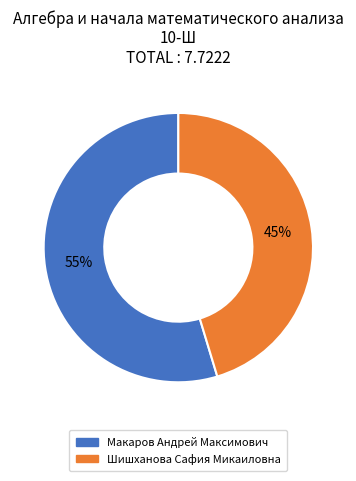

How many slices are in this pie chart?

2